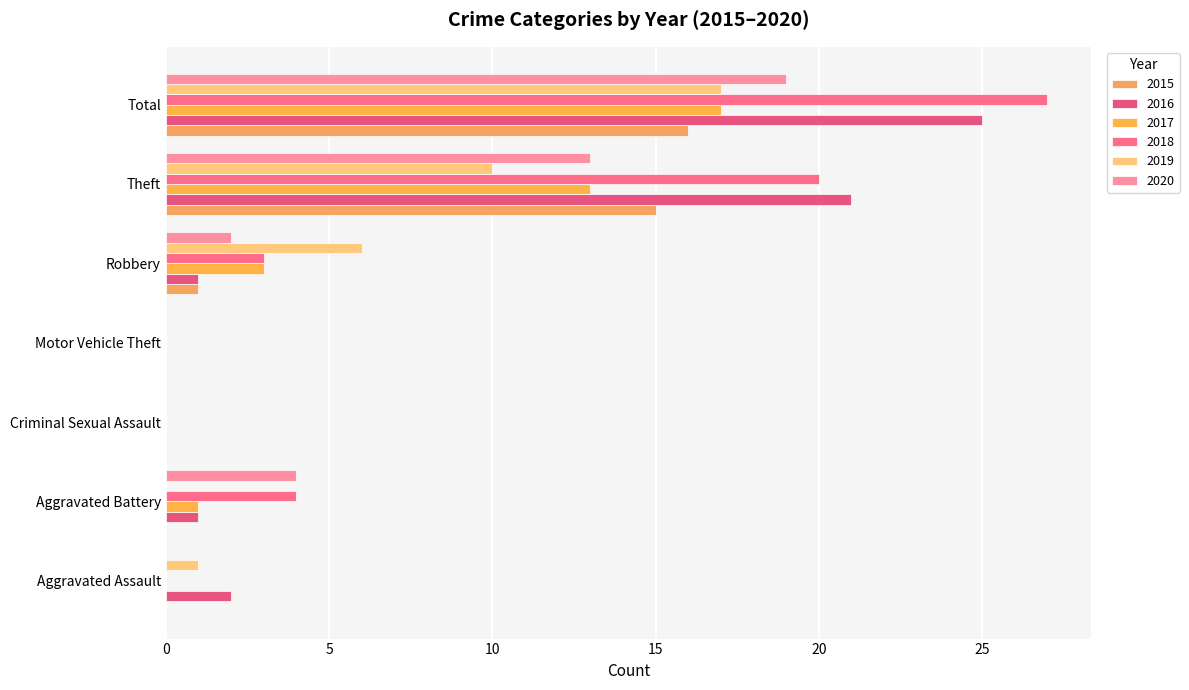

Reading left to right, list all the values displayed in this chart.

2015: Aggravated Assault=0	Aggravated Battery=0	Criminal Sexual Assault=0	Motor Vehicle Theft=0	Robbery=1	Theft=15	Total=16
2016: Aggravated Assault=2	Aggravated Battery=1	Criminal Sexual Assault=0	Motor Vehicle Theft=0	Robbery=1	Theft=21	Total=25
2017: Aggravated Assault=0	Aggravated Battery=1	Criminal Sexual Assault=0	Motor Vehicle Theft=0	Robbery=3	Theft=13	Total=17
2018: Aggravated Assault=0	Aggravated Battery=4	Criminal Sexual Assault=0	Motor Vehicle Theft=0	Robbery=3	Theft=20	Total=27
2019: Aggravated Assault=1	Aggravated Battery=0	Criminal Sexual Assault=0	Motor Vehicle Theft=0	Robbery=6	Theft=10	Total=17
2020: Aggravated Assault=0	Aggravated Battery=4	Criminal Sexual Assault=0	Motor Vehicle Theft=0	Robbery=2	Theft=13	Total=19